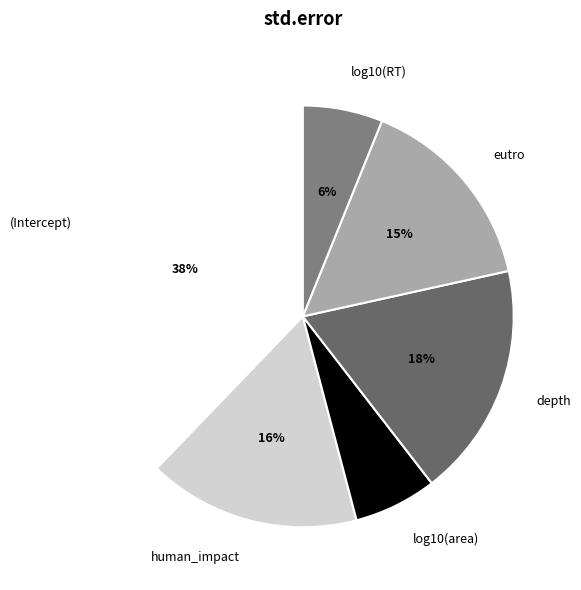

Count the number of slices in the pie.

6